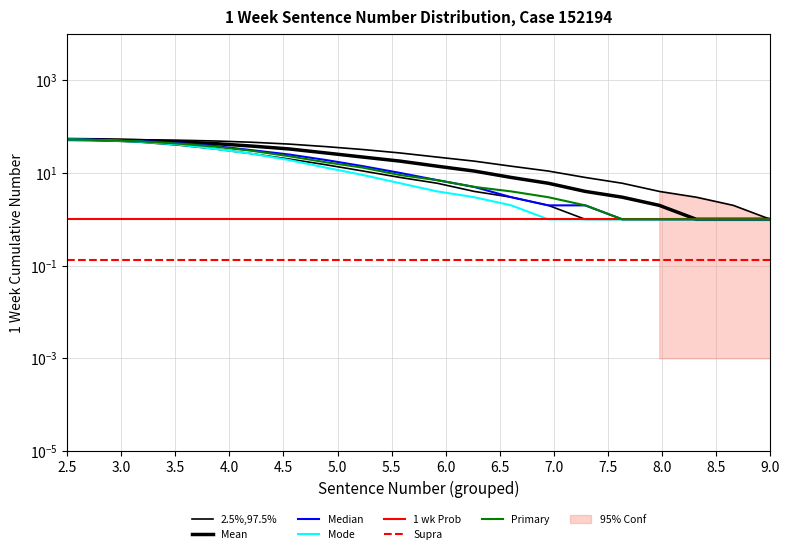

What is the value of the Mean point at the 3rd from the left?

50